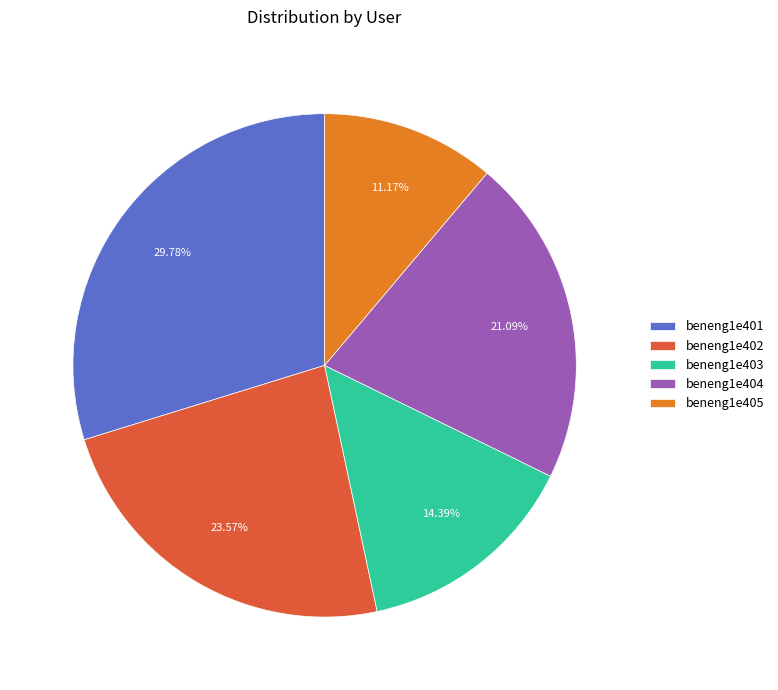

What is the ratio of the value at beneng1e404 to the value at beneng1e405?

1.9